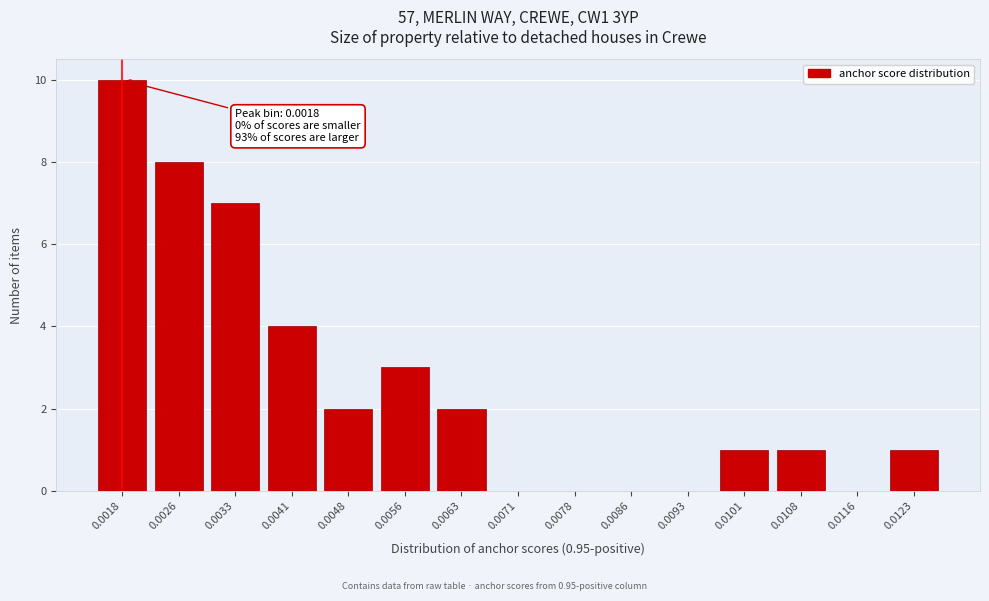

Reading left to right, transcribe all the data shown in this chart.

0.0018=10	0.0026=8	0.0033=7	0.0041=4	0.0048=2	0.0056=3	0.0063=2	0.0071=0	0.0078=0	0.0086=0	0.0093=0	0.0101=1	0.0108=1	0.0116=0	0.0123=1